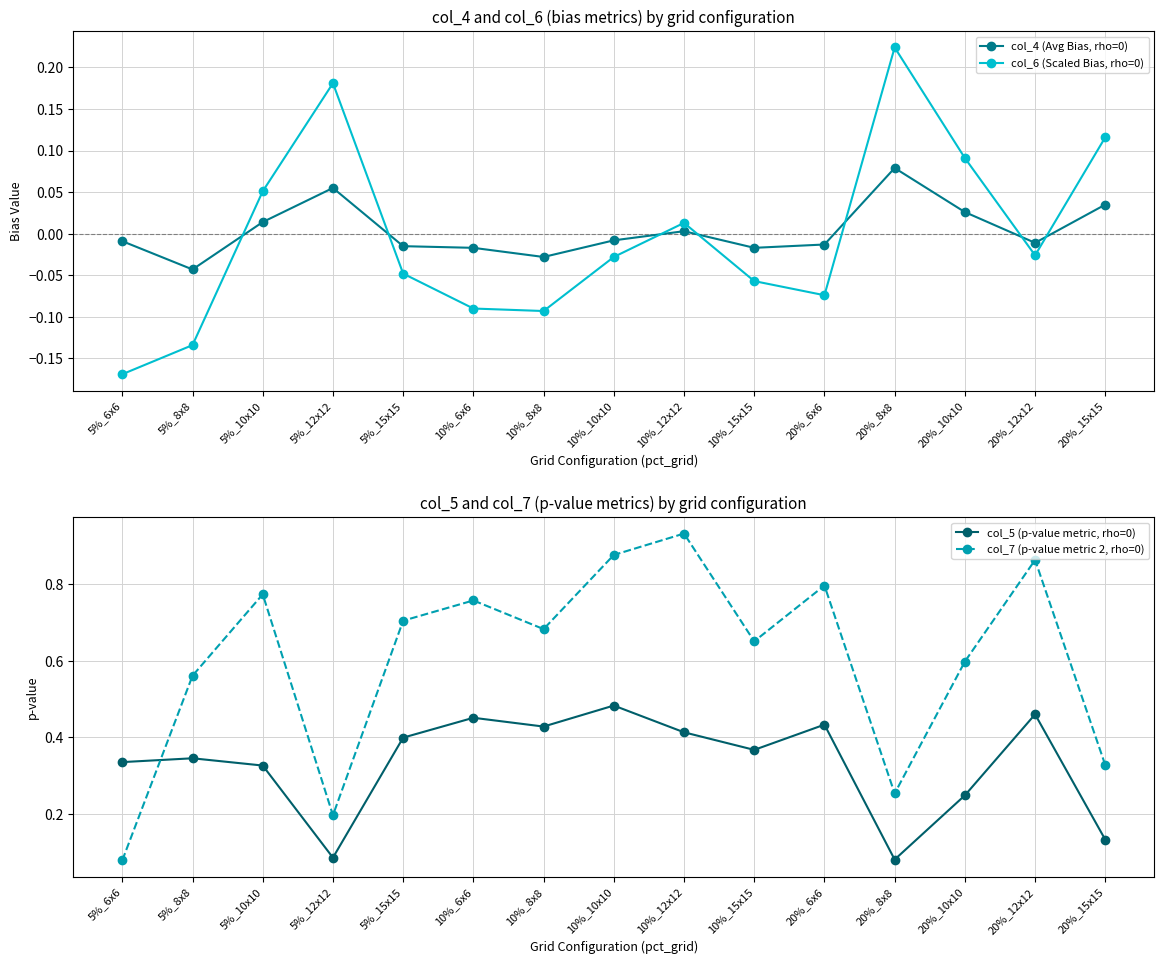

Reading left to right, list all the values displayed in this chart.

col_4 (Avg Bias, rho=0): 5%_6x6=-0.0	5%_8x8=-0.0	5%_10x10=0.0	5%_12x12=0.1	5%_15x15=-0.0	10%_6x6=-0.0	10%_8x8=-0.0	10%_10x10=-0.0	10%_12x12=0.0	10%_15x15=-0.0	20%_6x6=-0.0	20%_8x8=0.1	20%_10x10=0.0	20%_12x12=-0.0	20%_15x15=0.0
col_6 (Scaled Bias, rho=0): 5%_6x6=-0.2	5%_8x8=-0.1	5%_10x10=0.1	5%_12x12=0.2	5%_15x15=-0.0	10%_6x6=-0.1	10%_8x8=-0.1	10%_10x10=-0.0	10%_12x12=0.0	10%_15x15=-0.1	20%_6x6=-0.1	20%_8x8=0.2	20%_10x10=0.1	20%_12x12=-0.0	20%_15x15=0.1
col_5 (p-value metric, rho=0): 5%_6x6=0.3	5%_8x8=0.3	5%_10x10=0.3	5%_12x12=0.1	5%_15x15=0.4	10%_6x6=0.5	10%_8x8=0.4	10%_10x10=0.5	10%_12x12=0.4	10%_15x15=0.4	20%_6x6=0.4	20%_8x8=0.1	20%_10x10=0.2	20%_12x12=0.5	20%_15x15=0.1
col_7 (p-value metric 2, rho=0): 5%_6x6=0.1	5%_8x8=0.6	5%_10x10=0.8	5%_12x12=0.2	5%_15x15=0.7	10%_6x6=0.8	10%_8x8=0.7	10%_10x10=0.9	10%_12x12=0.9	10%_15x15=0.7	20%_6x6=0.8	20%_8x8=0.3	20%_10x10=0.6	20%_12x12=0.9	20%_15x15=0.3